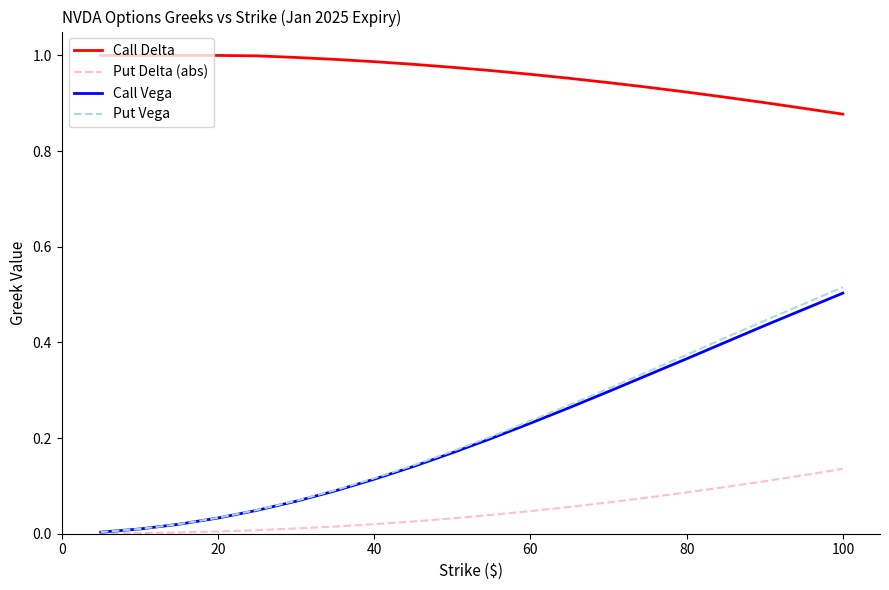

True or false: Put Delta (abs) and Call Delta intersect in this chart.

False